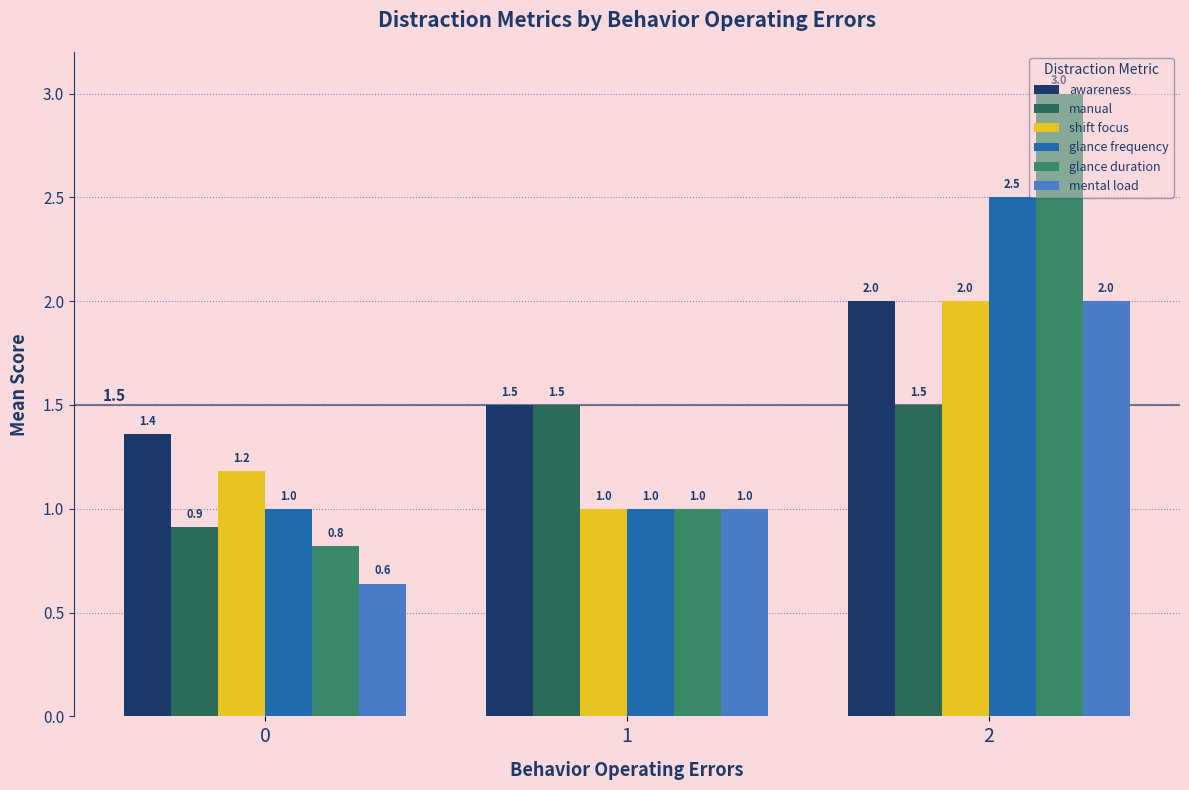

True or false: manual has a value of 1.5 at 2.

True